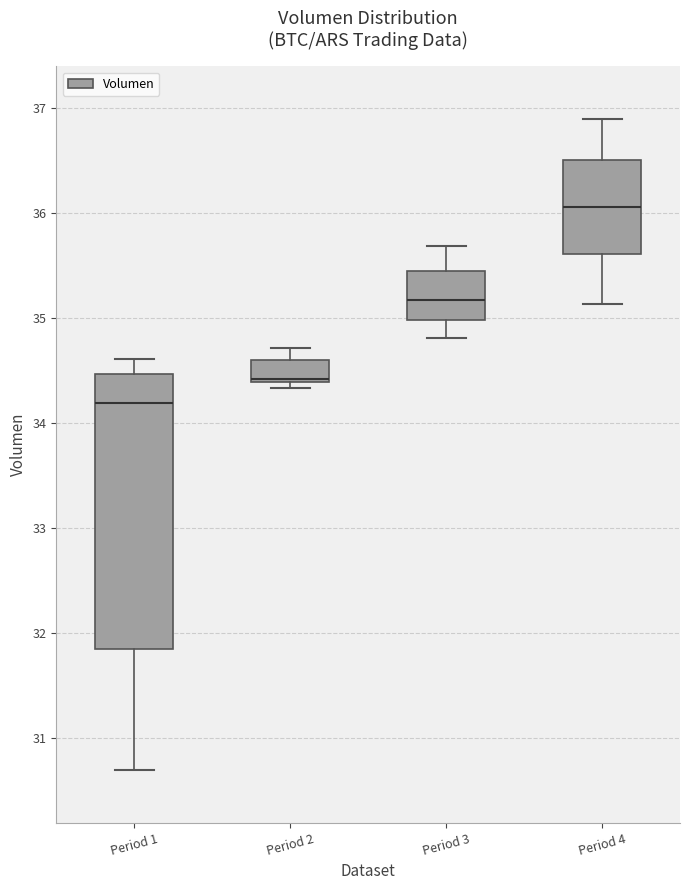

Where is the lower edge of the box for Period 2 on the y-axis? The values are not printed on the chart, so give them approximately, as read against the axis.

34.4